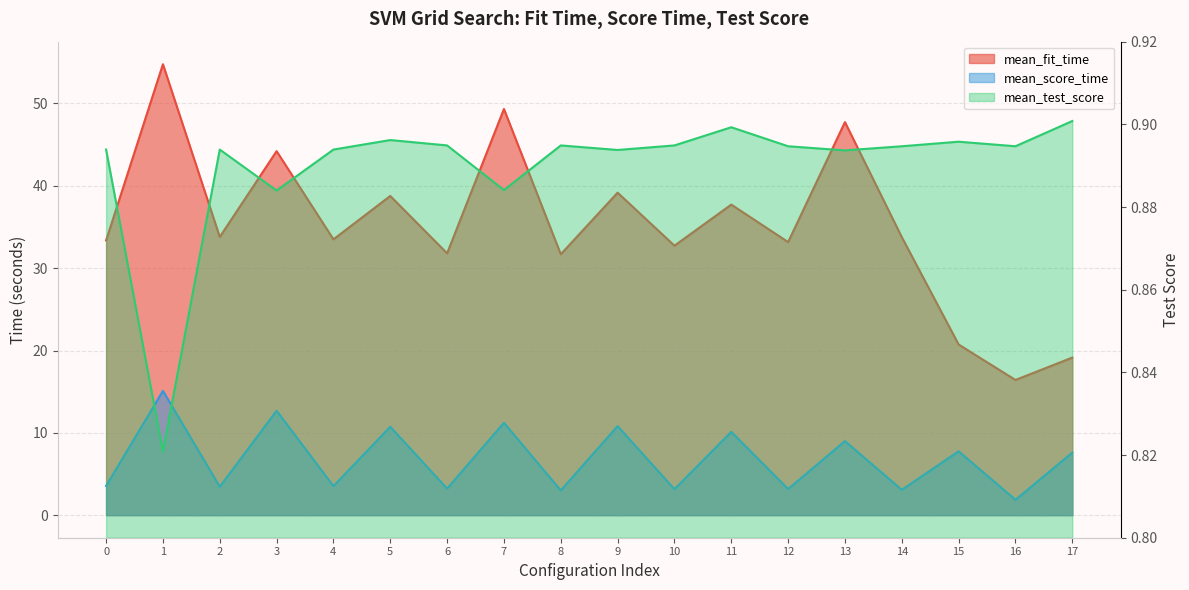

Rank the series at 2 from lowest to highest value.

mean_test_score, mean_score_time, mean_fit_time